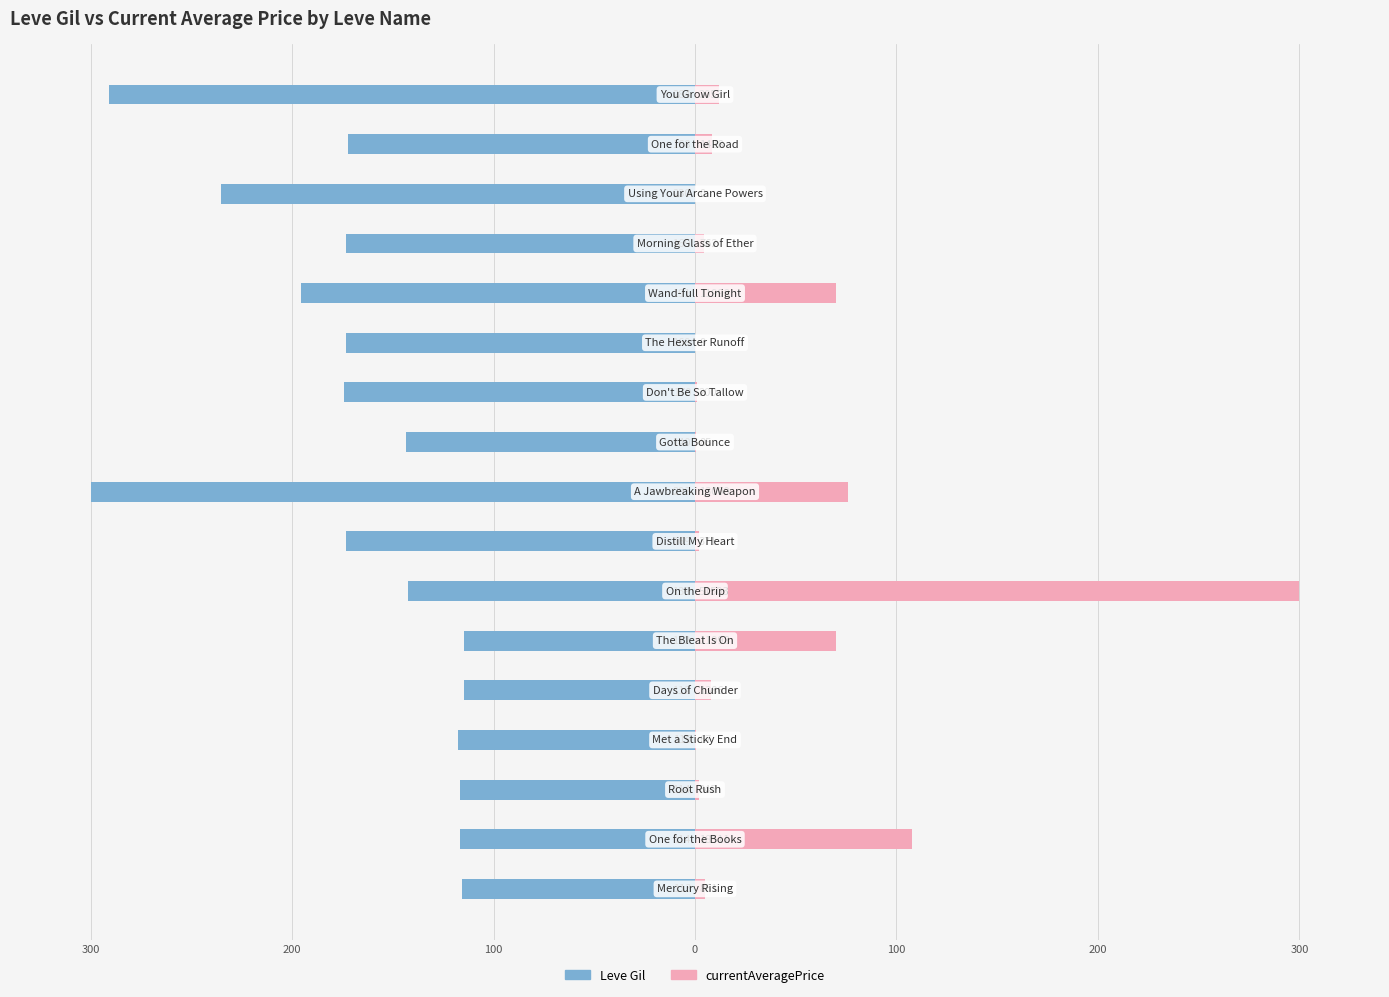

List the series in order of their peak value, highest first.

currentAveragePrice, Leve Gil